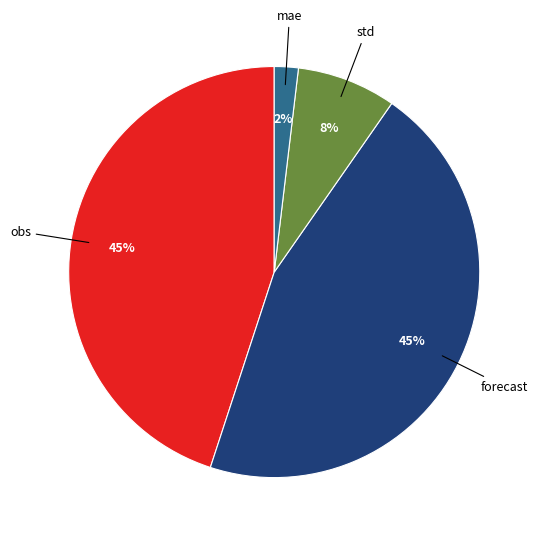

Between mae and obs, which is larger?

obs